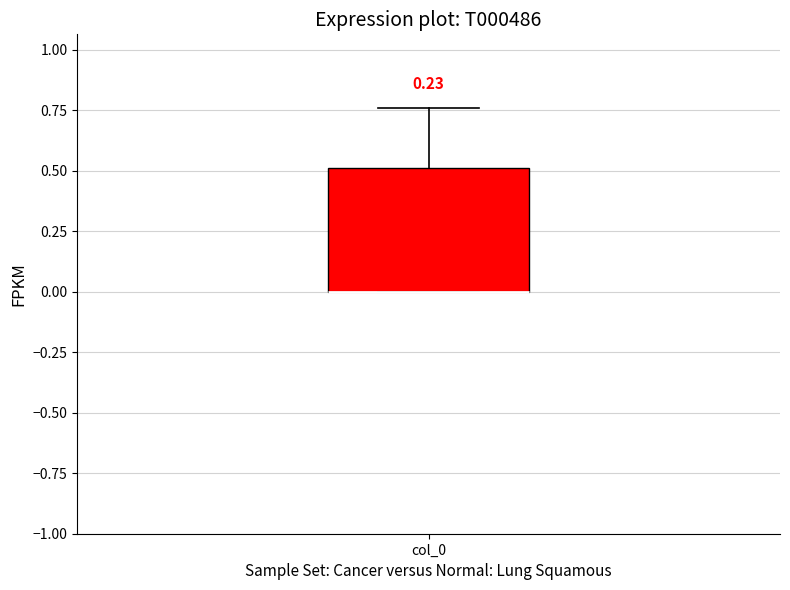

Transcribe this box plot: give where the median line is, the range the box spans, and where the two whiskers end, as read against the y-axis. The values are not printed on the chart, so give them approximately, as read against the axis.

median 0.00 (drawn on the box's lower edge), box 0.00 to 0.50, whiskers 0.00 to 0.75